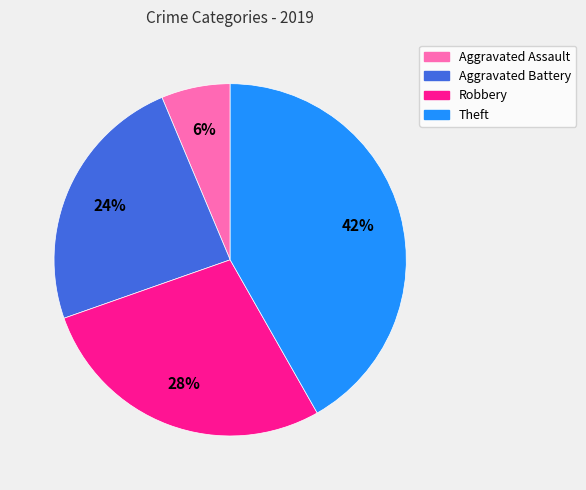

To the nearest percent, what is the combined percentage of Robbery and Aggravated Assault?

34%